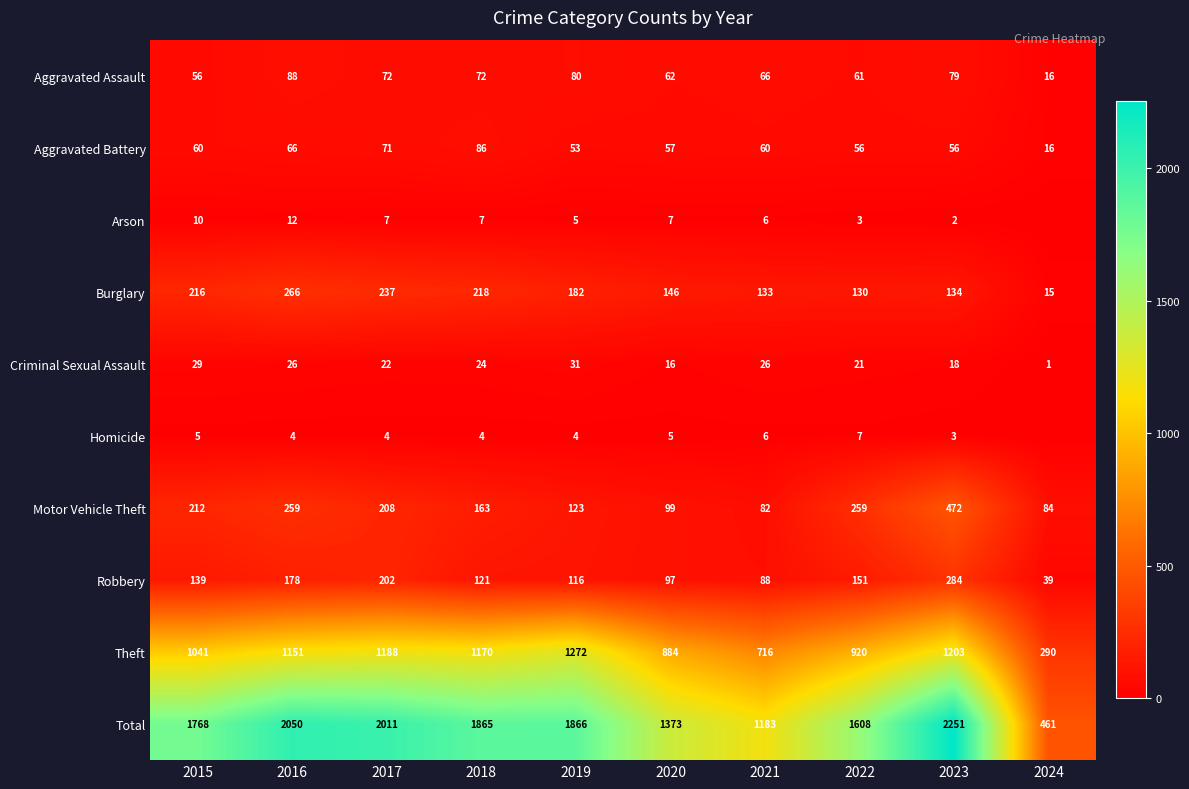

Rank the series at 2016 from lowest to highest value.

Homicide, Arson, Criminal Sexual Assault, Aggravated Battery, Aggravated Assault, Robbery, Motor Vehicle Theft, Burglary, Theft, Total